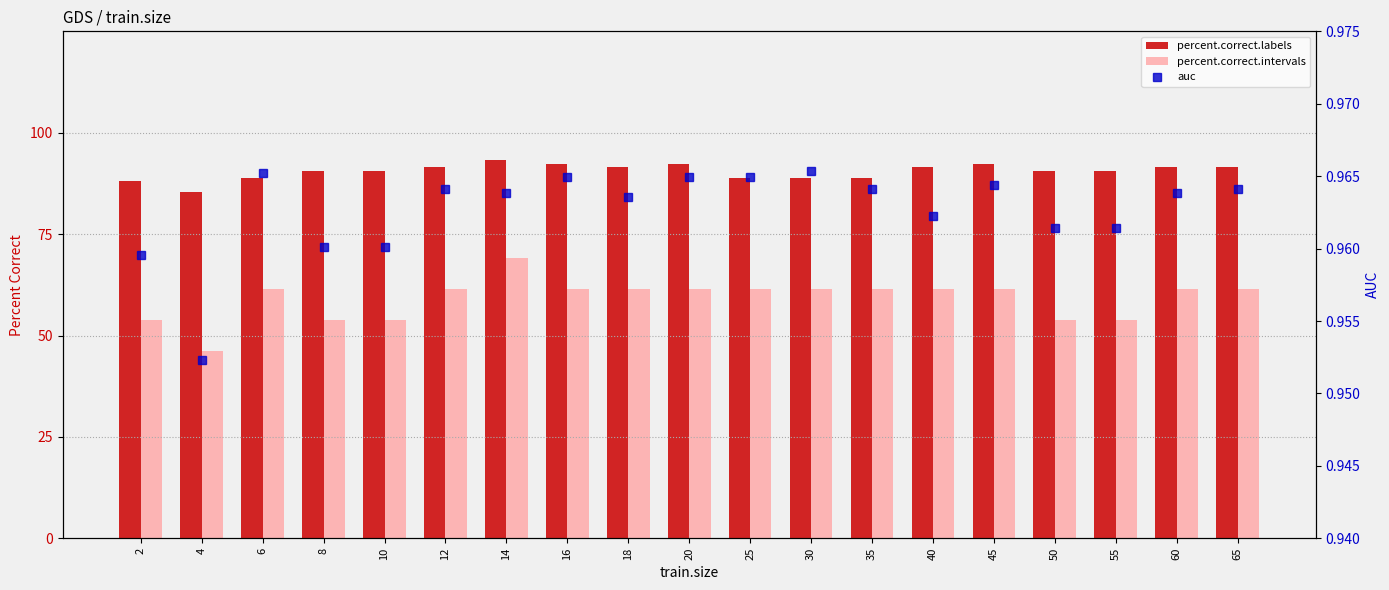

What are all the series names shown in the legend?

percent.correct.labels, percent.correct.intervals, auc